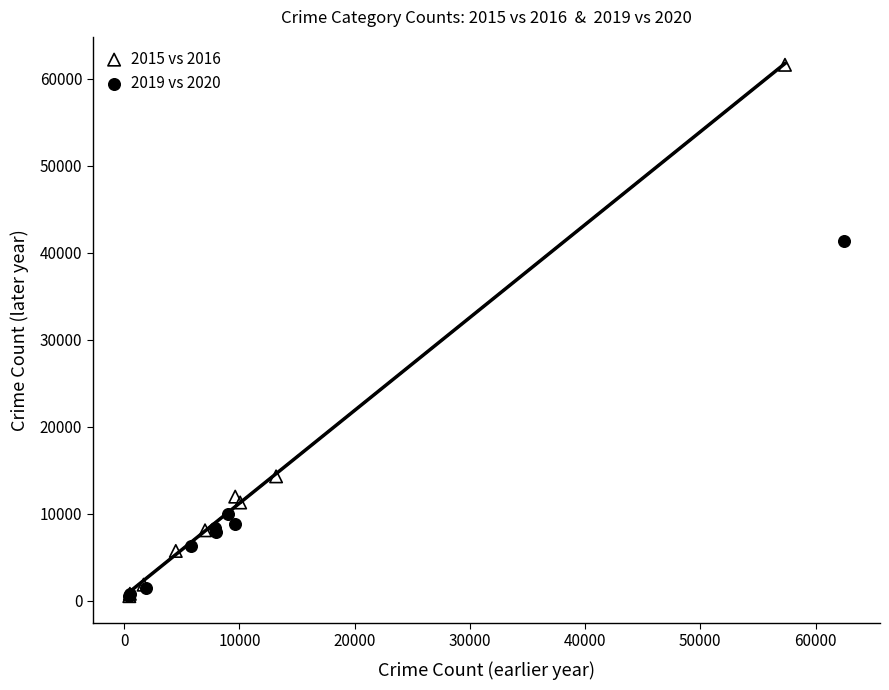

Which series reaches the maximum Y coordinate?

2015 vs 2016